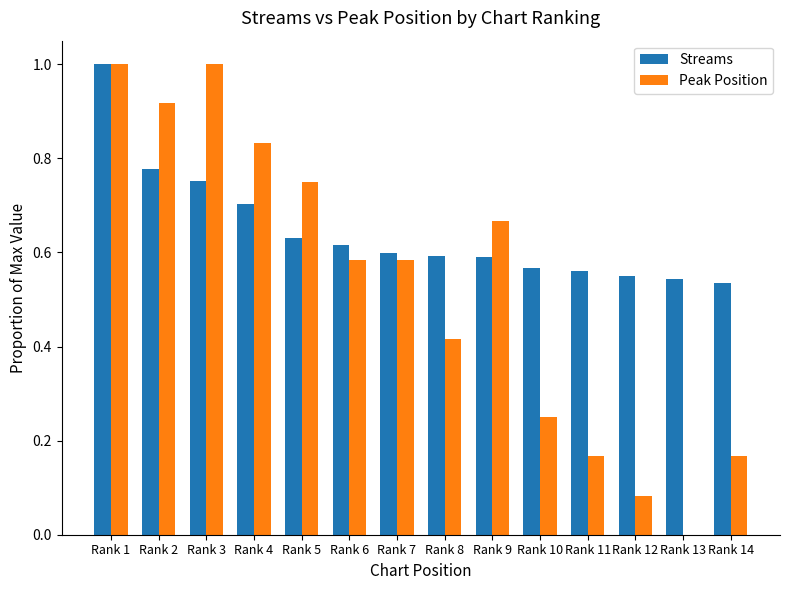

The Peak Position series shows 0.9 at Rank 7. True or false?

False